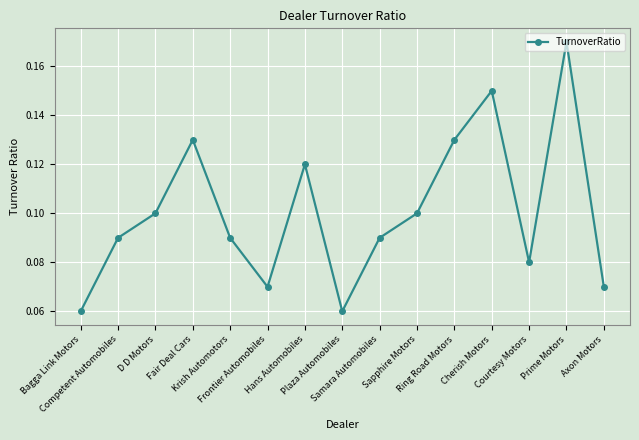

How many values are between 0 and 1?

15